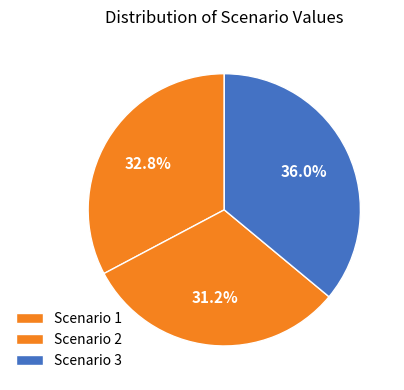

Which category has the smallest portion of the pie?

Scenario 2